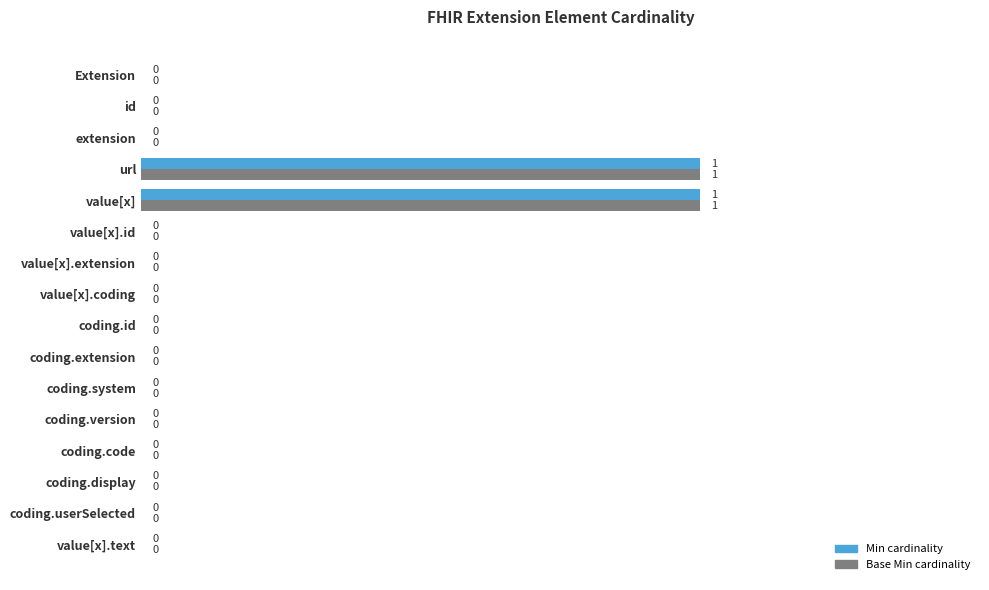

True or false: Min has a value of 0 at value[x].text.

True